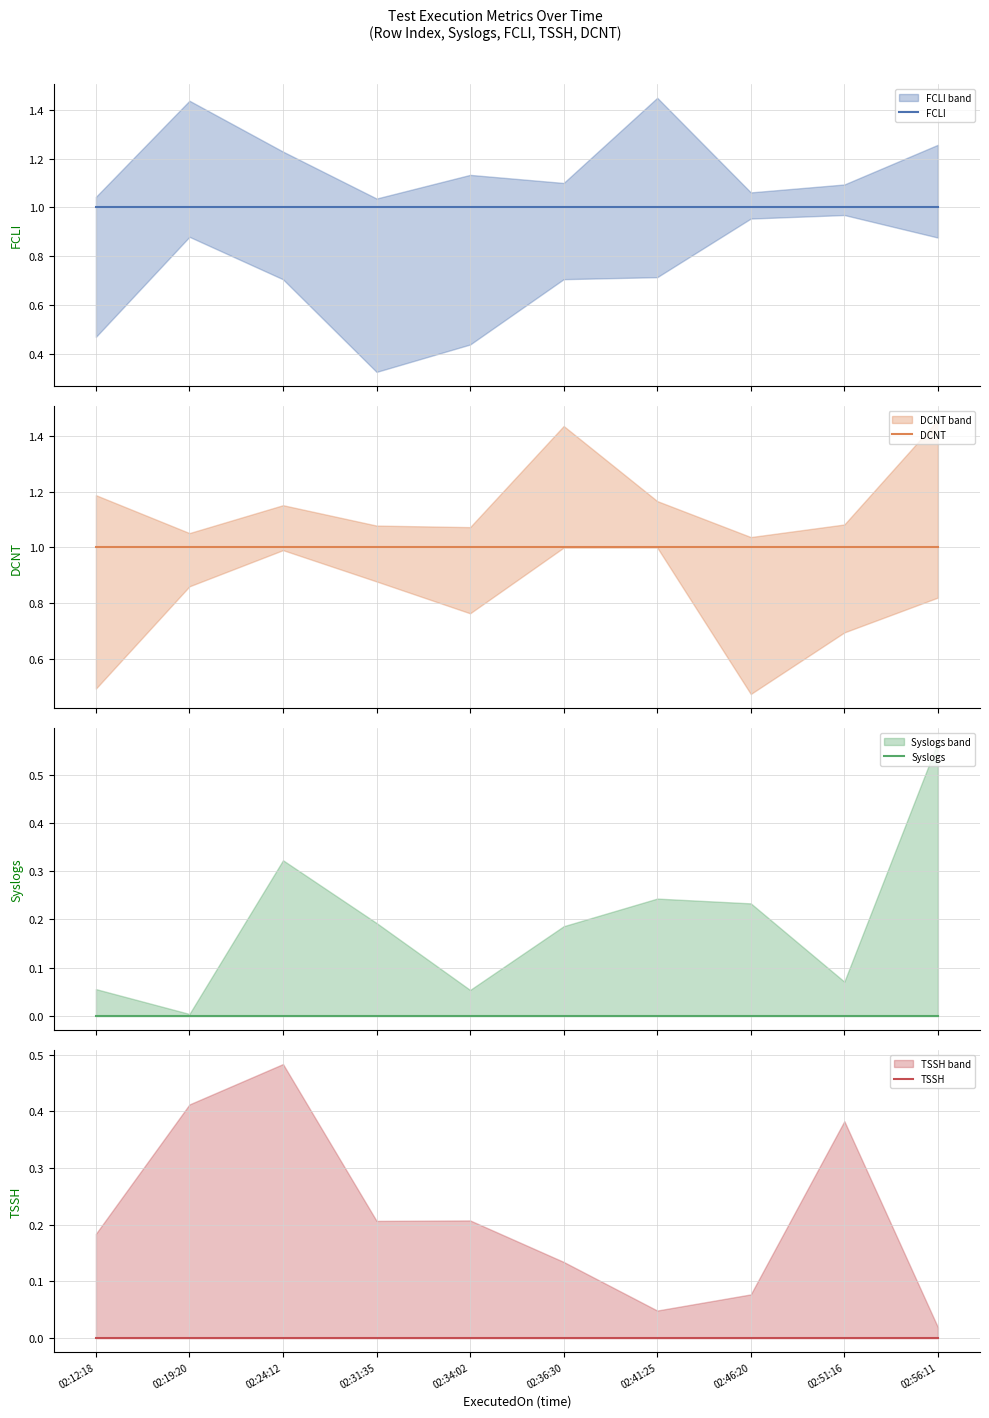

What is the sum of all DCNT values?

10